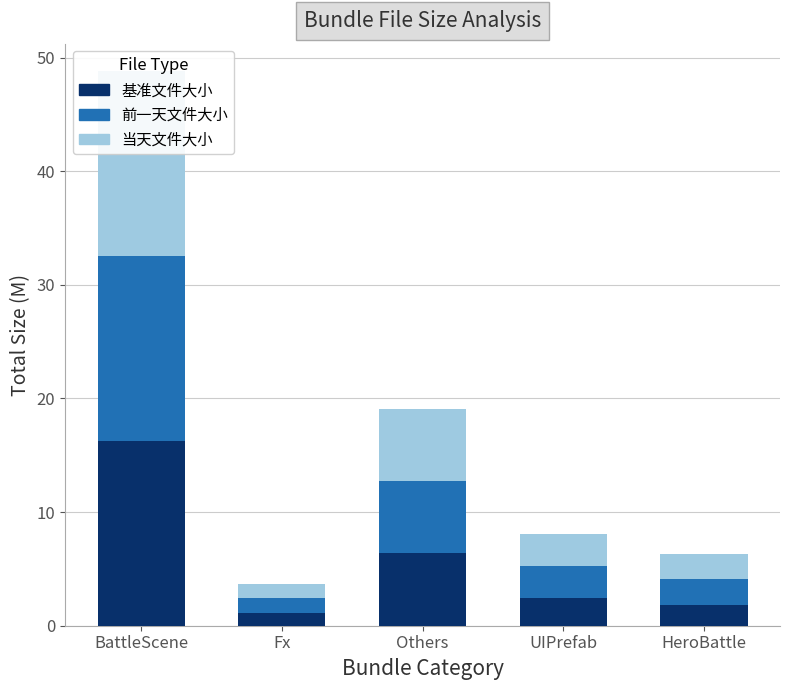

Which category has the highest value in the 当天文件大小 series?

BattleScene